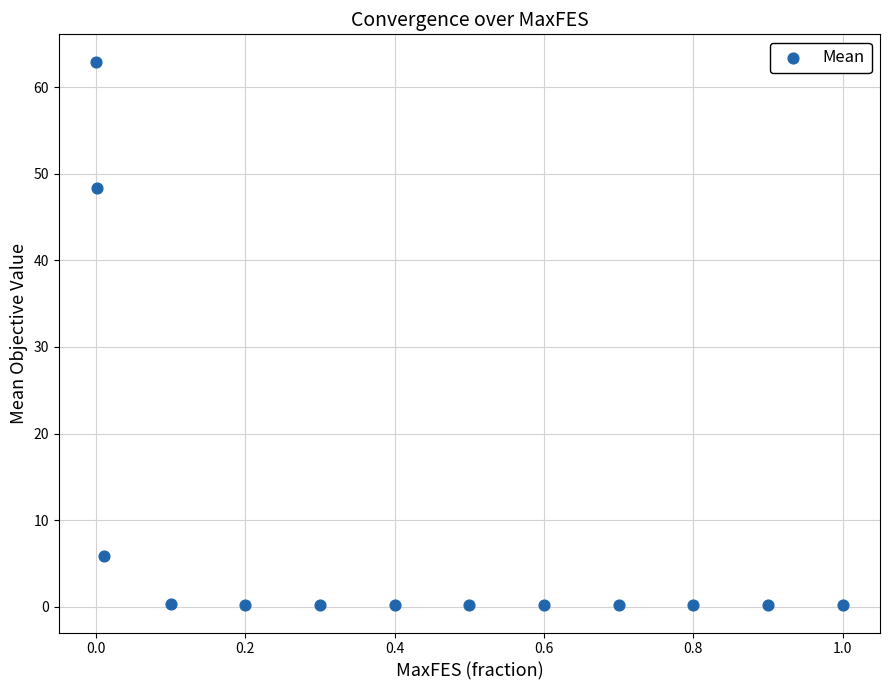

What is the range of Y values (max minus min)?

62.8